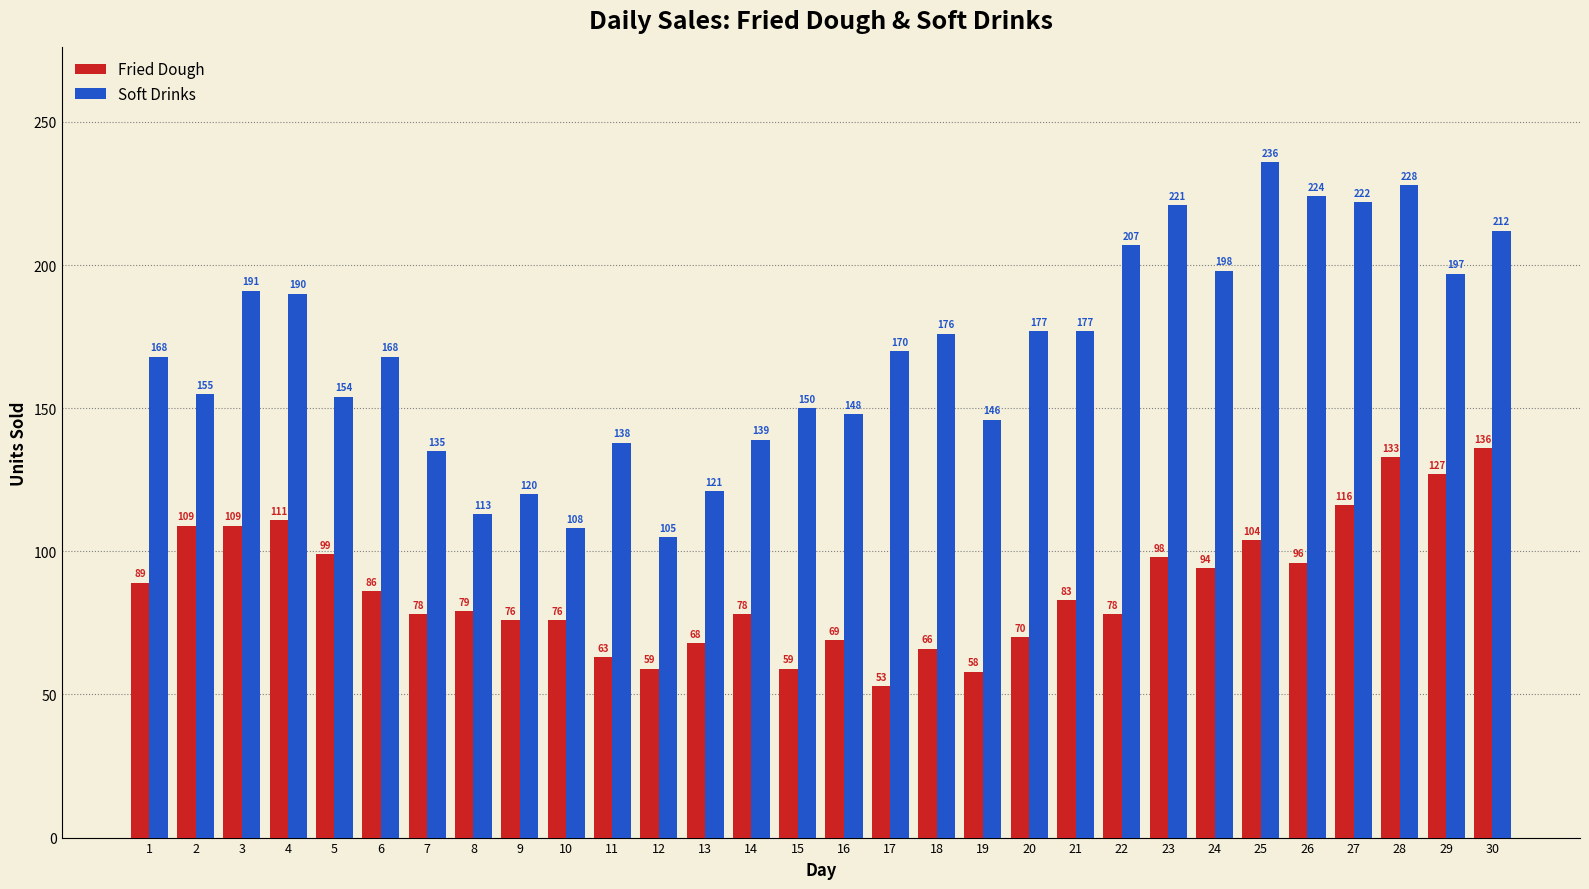

How many data points in Soft Drinks are less than 170?

15